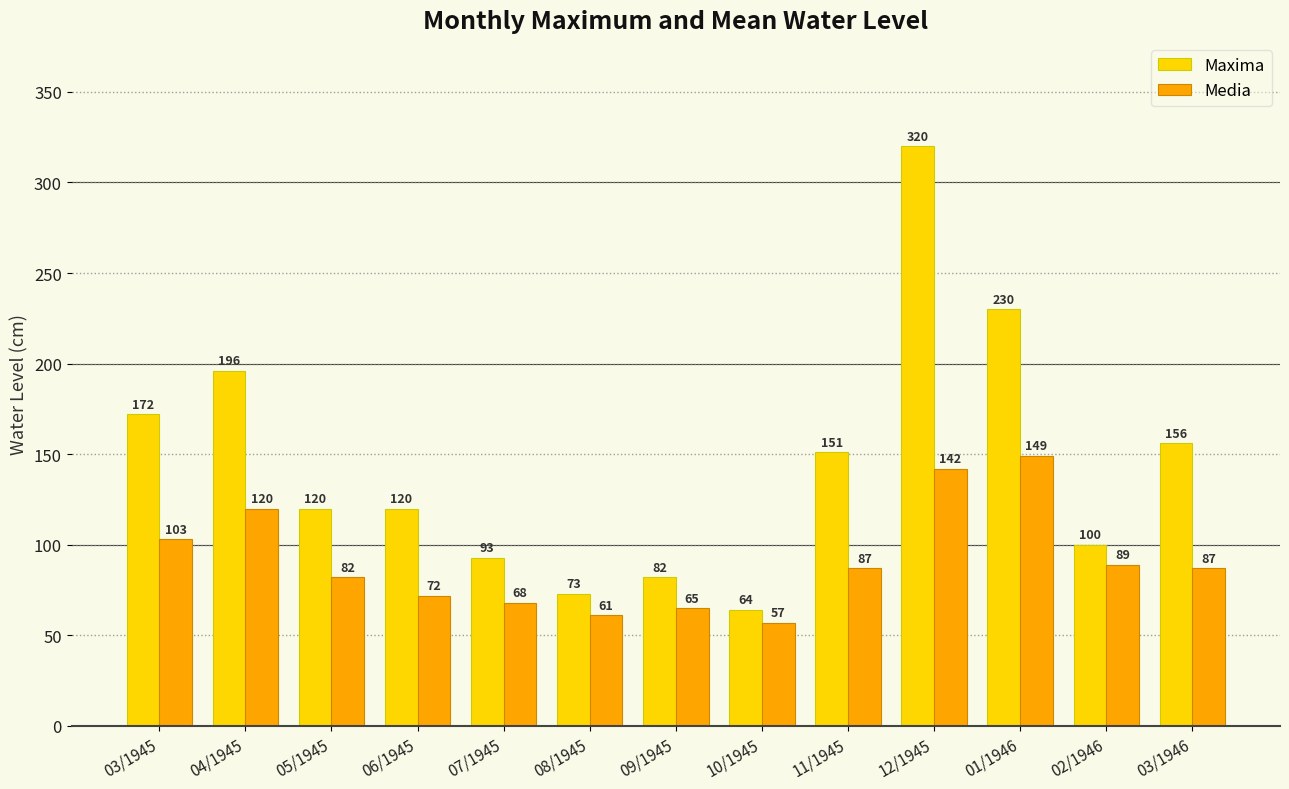

What is the difference between the maximum and minimum values in the Maxima series?

256